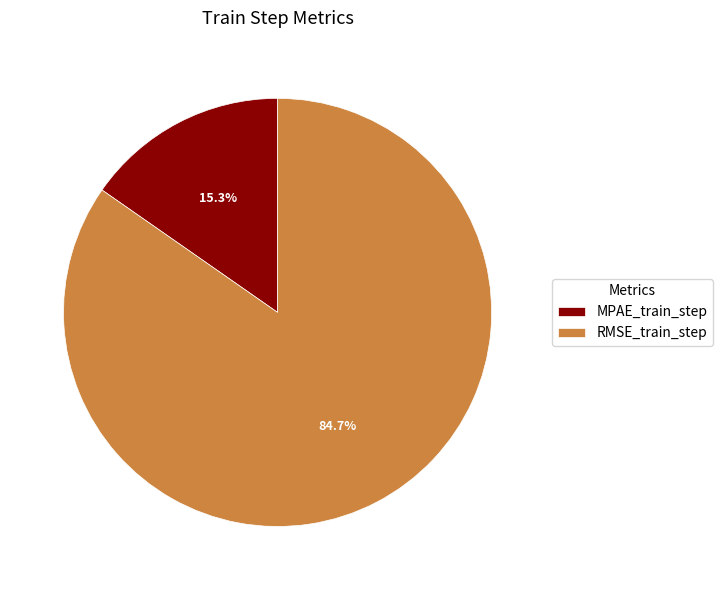

Is it true that RMSE_train_step is 85% of the pie?

True